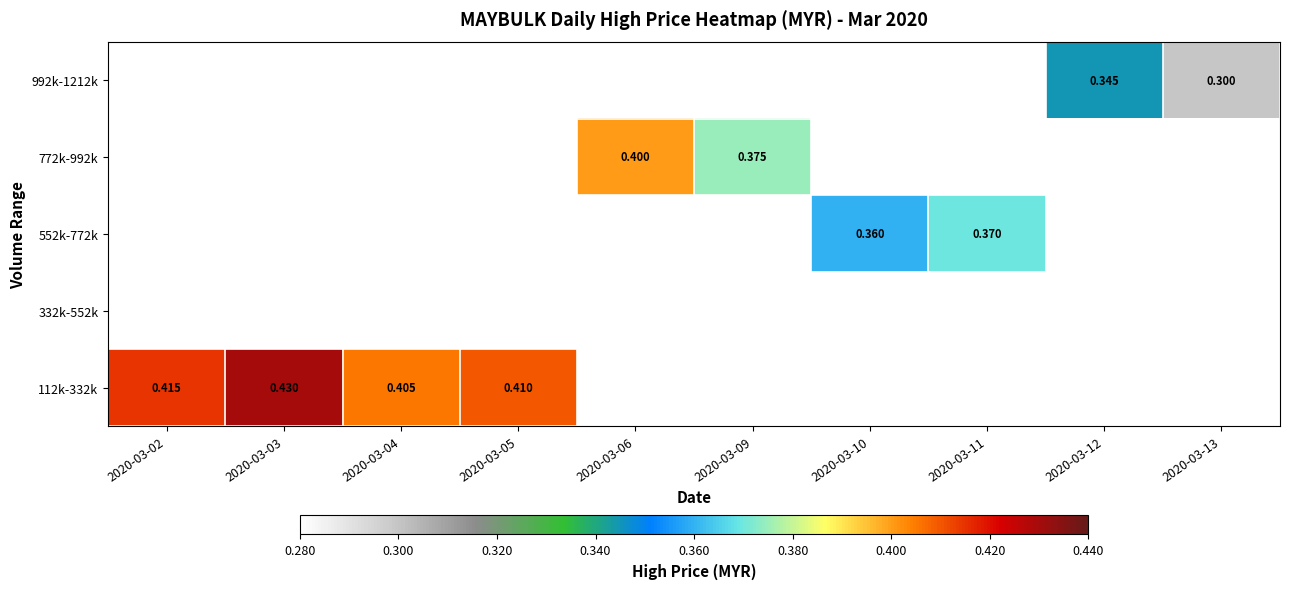

True or false: 332k-552k has a value of 0.0 at 2020-03-12.

True